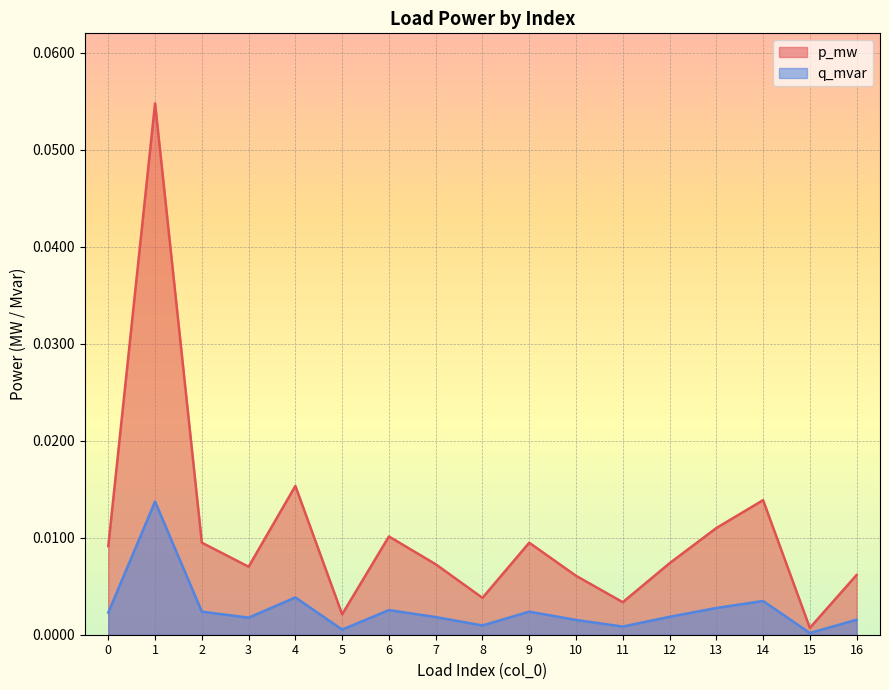

The value of q_mvar at 11 is 0.0. True or false?

True